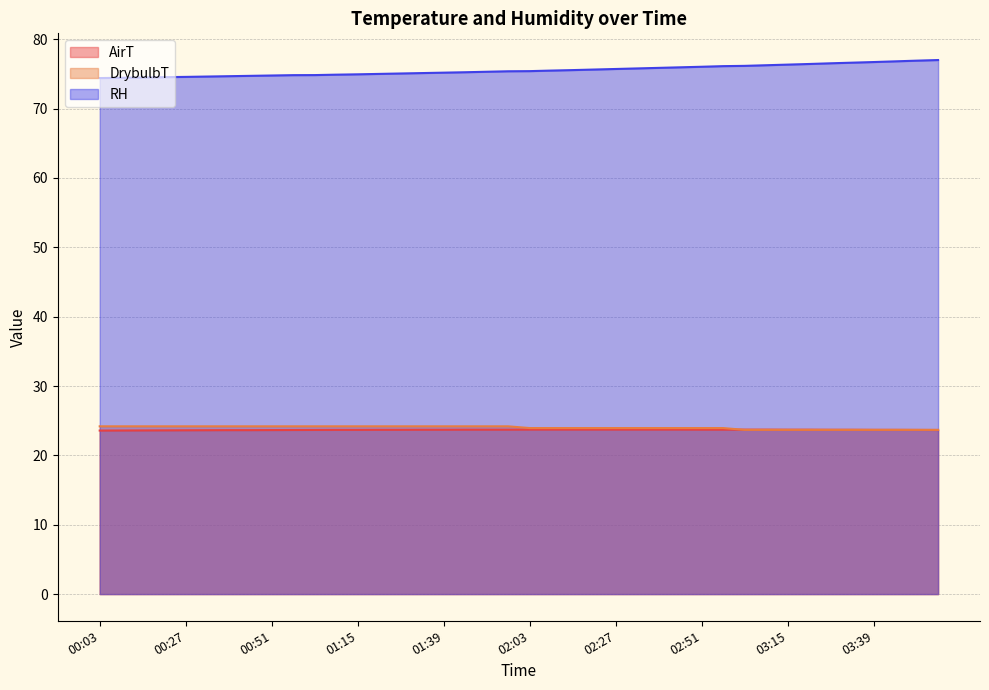

True or false: RH and AirT intersect in this chart.

False